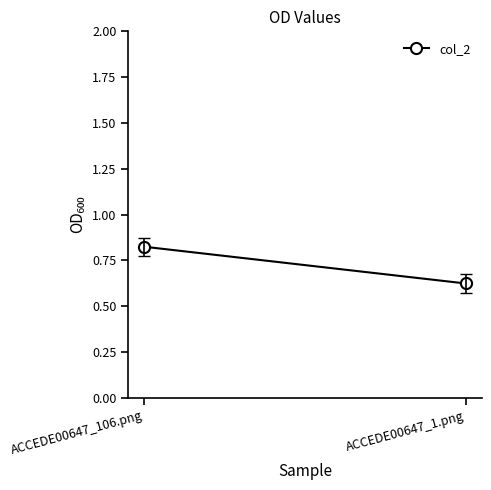

True or false: the data shows 0.4 at ACCEDE00647_106.png.

False